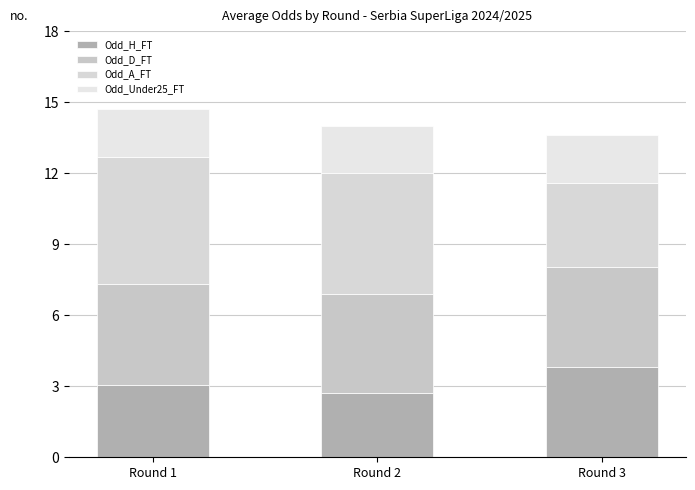

Count the number of data series in this chart.

4